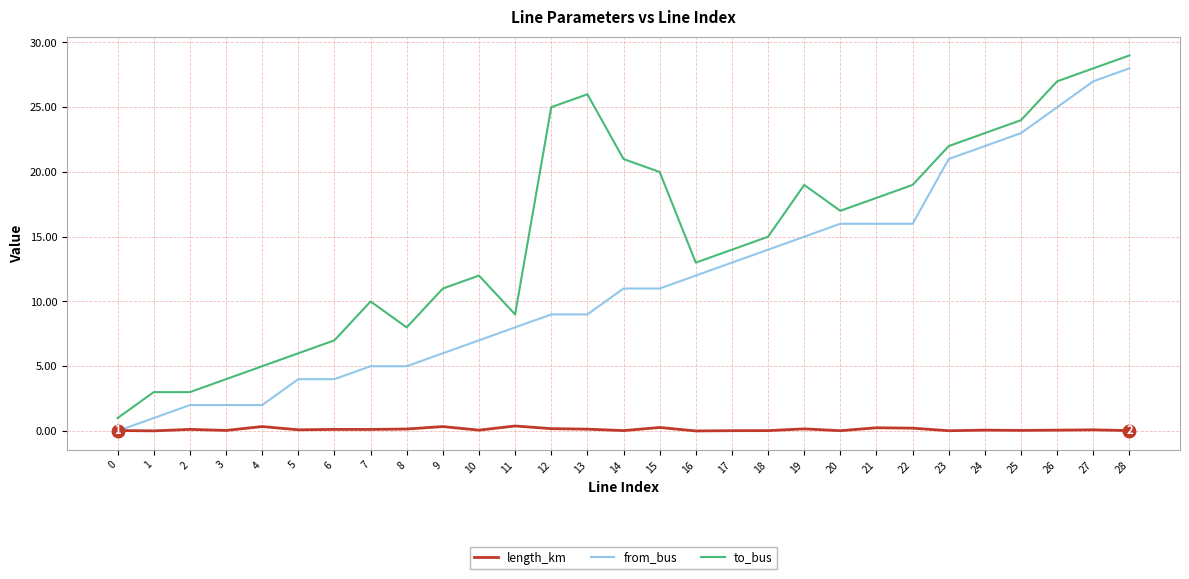

Rank the series by their maximum value, from highest to lowest.

to_bus, from_bus, length_km